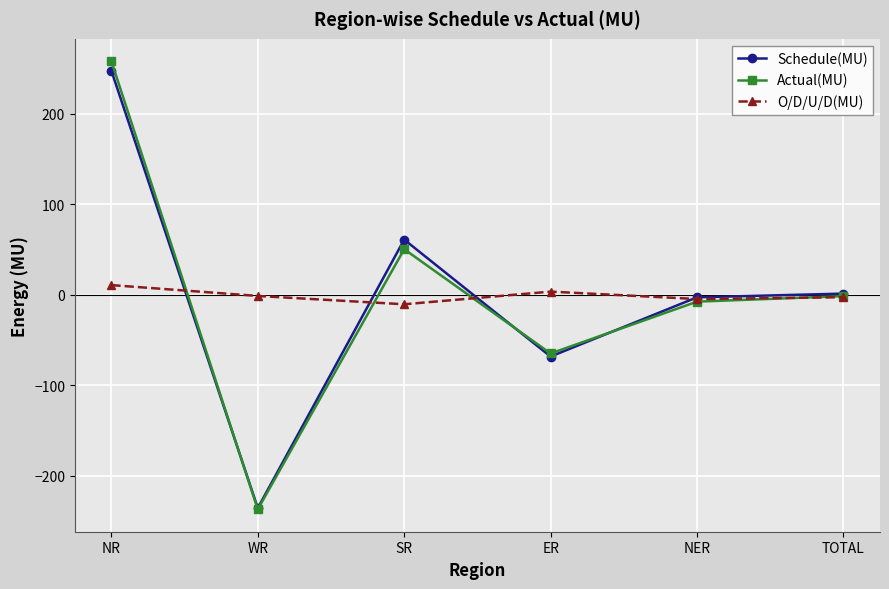

List the labels in order of Actual(MU) value, largest first.

NR, SR, TOTAL, NER, ER, WR